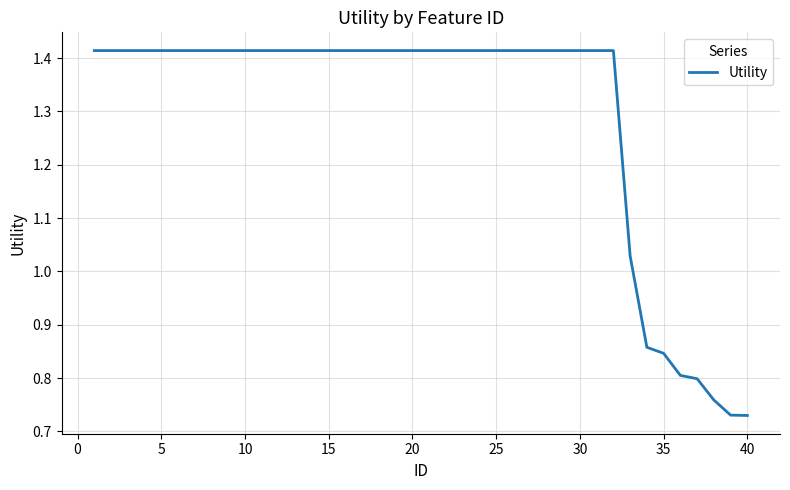

Is it true that the value at 10 is 0.4?

False